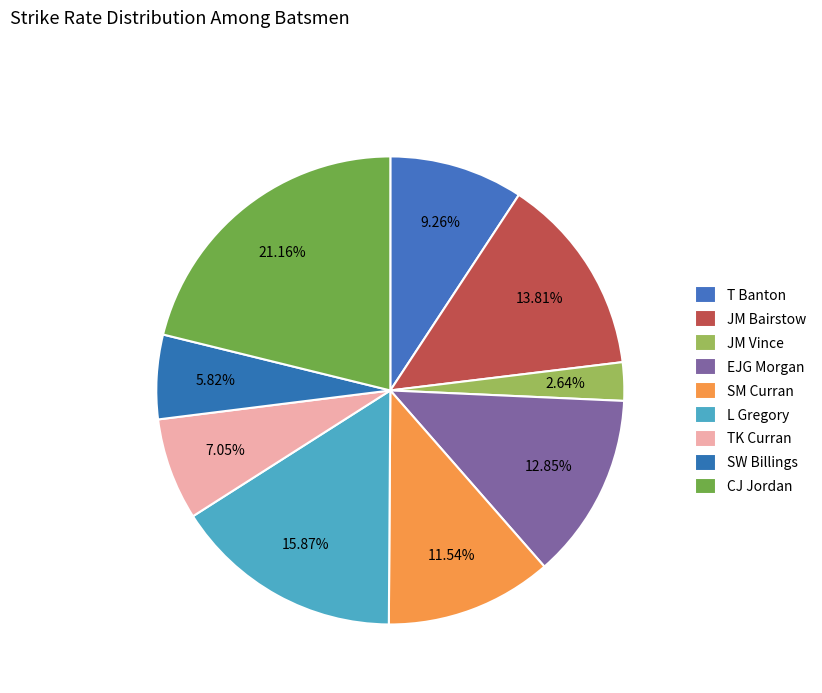

What is the change in value from JM Vince to SW Billings?

+60.0